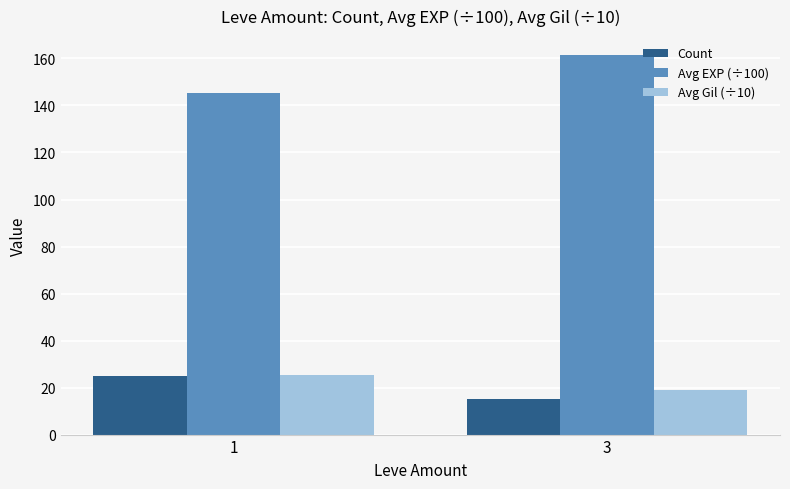

What is the sum of the Count values at 1 and 3?

40.0